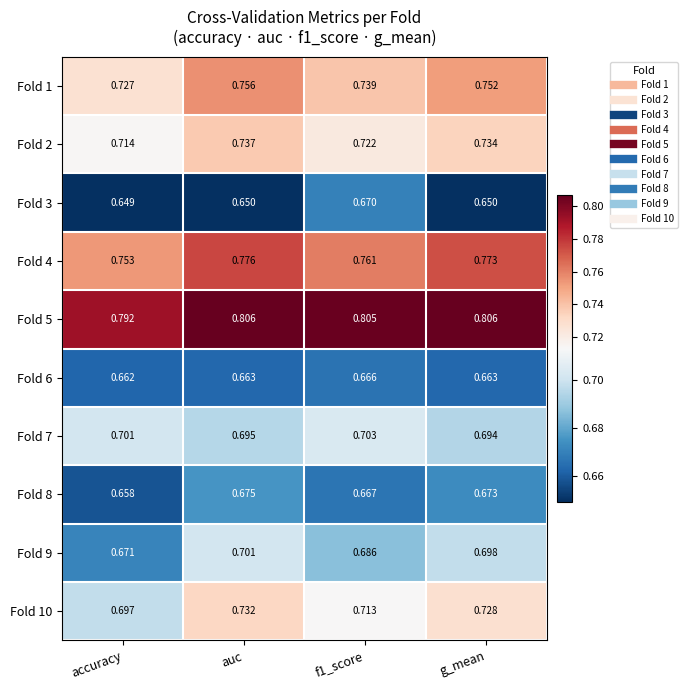

Which series has the widest spread of values?

Fold 10